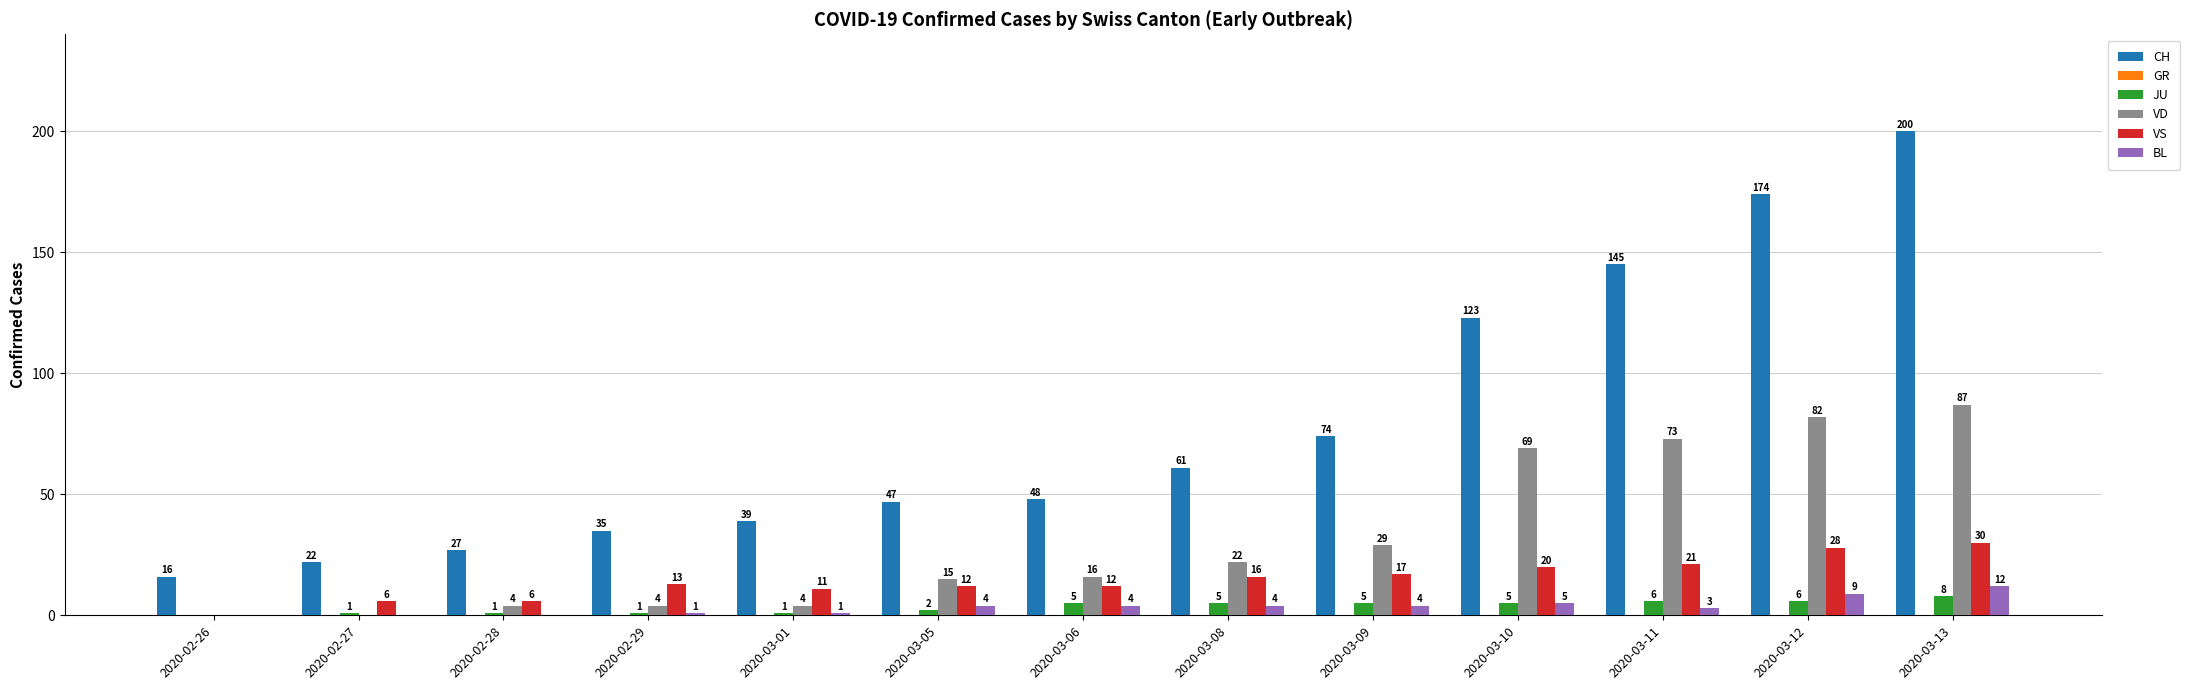

The value of VD at 2020-03-05 is 15. True or false?

True